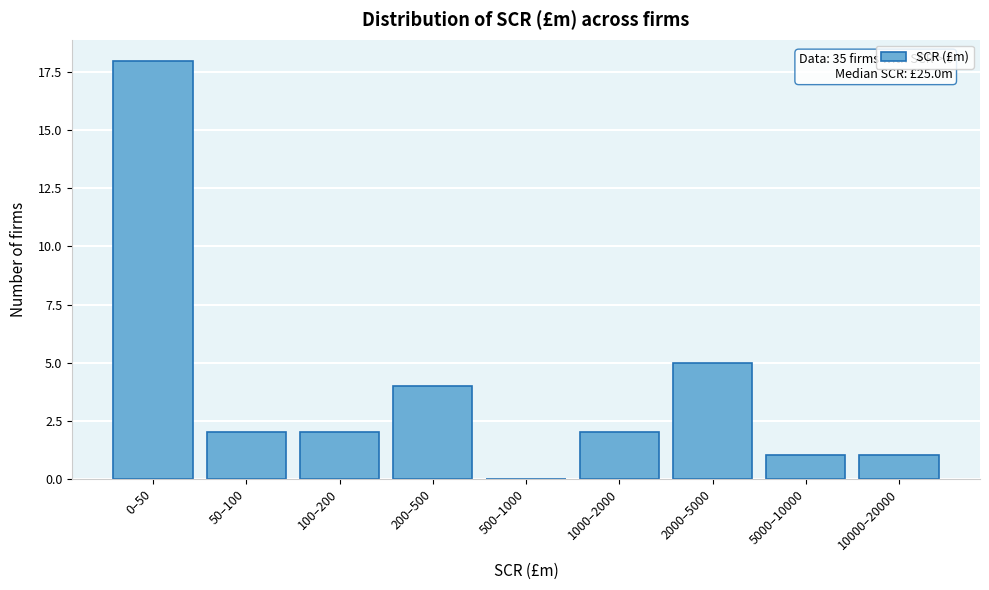

Reading left to right, extract all data points from this chart.

0–50=18	50–100=2	100–200=2	200–500=4	500–1000=0	1000–2000=2	2000–5000=5	5000–10000=1	10000–20000=1